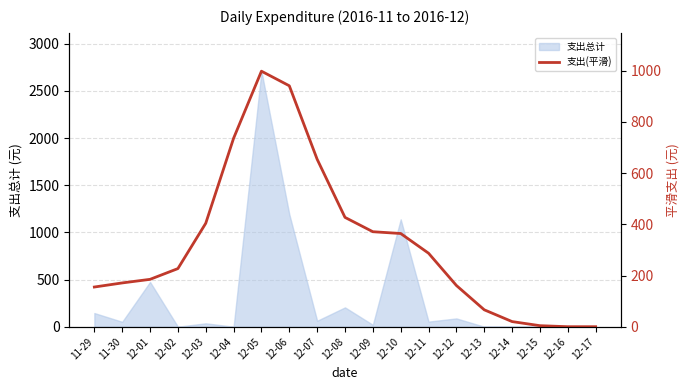

How many data points are above 227?

9